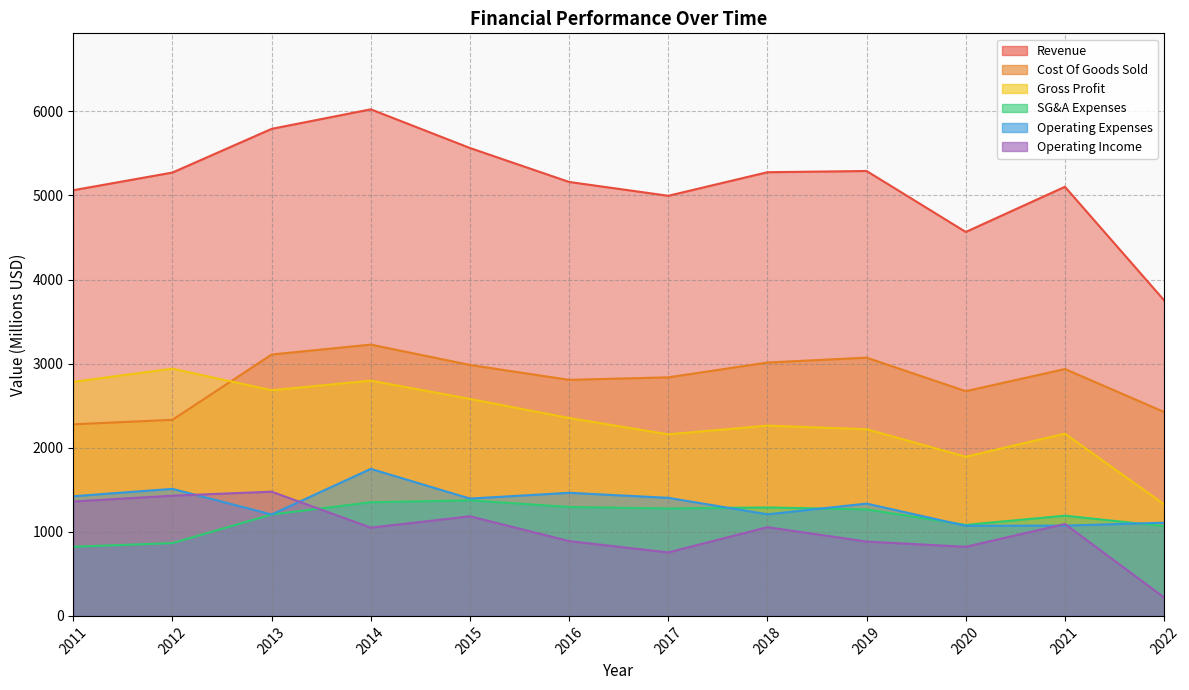

True or false: Operating Income has more than 2 points higher than both neighbors.

True